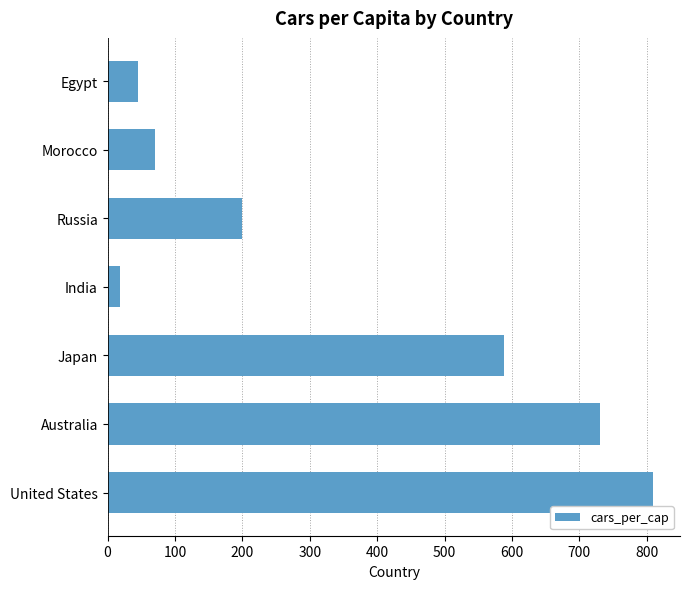

Which has a higher value, Russia or Japan?

Japan